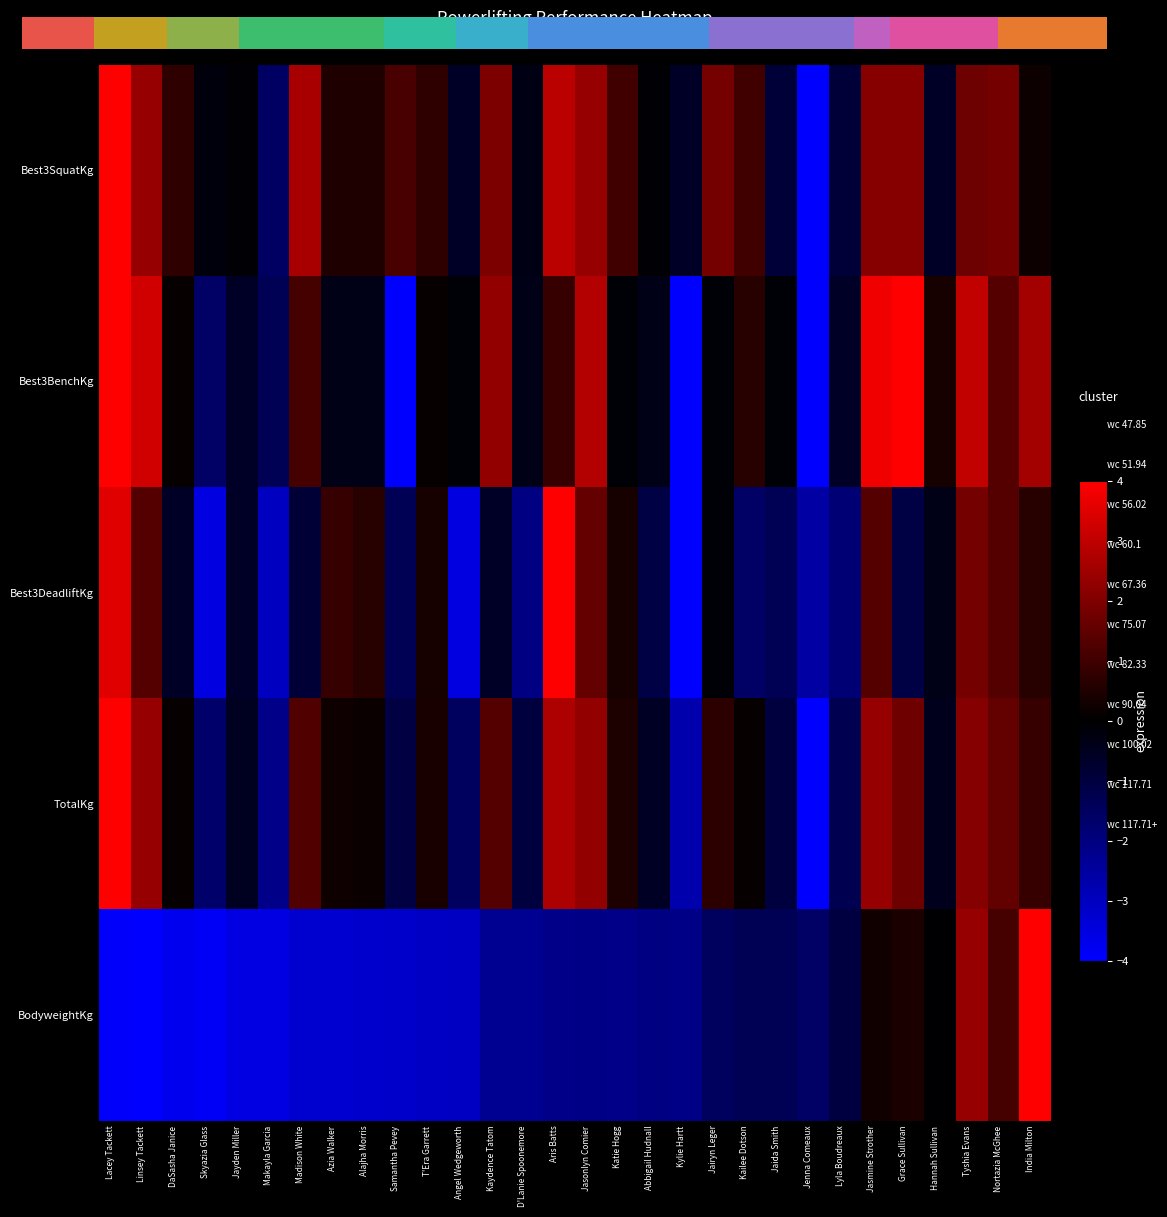

How many data points in Best3SquatKg are above 0?

19